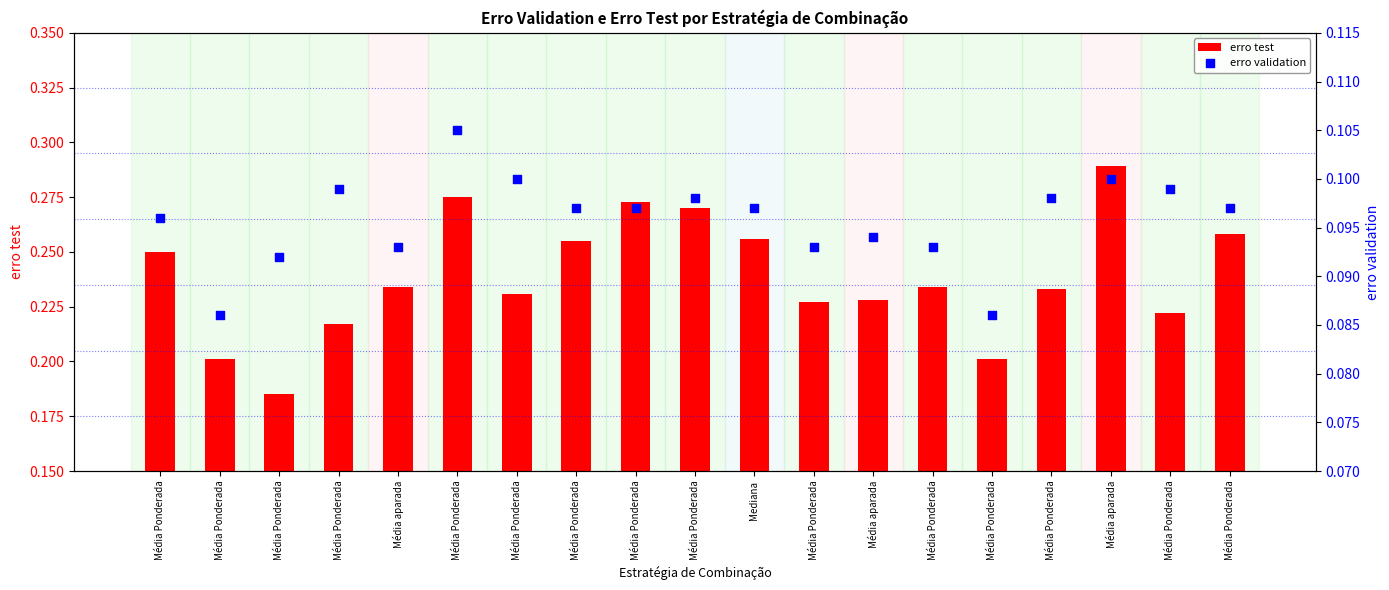

Which series has the widest spread of Y values?

erro test